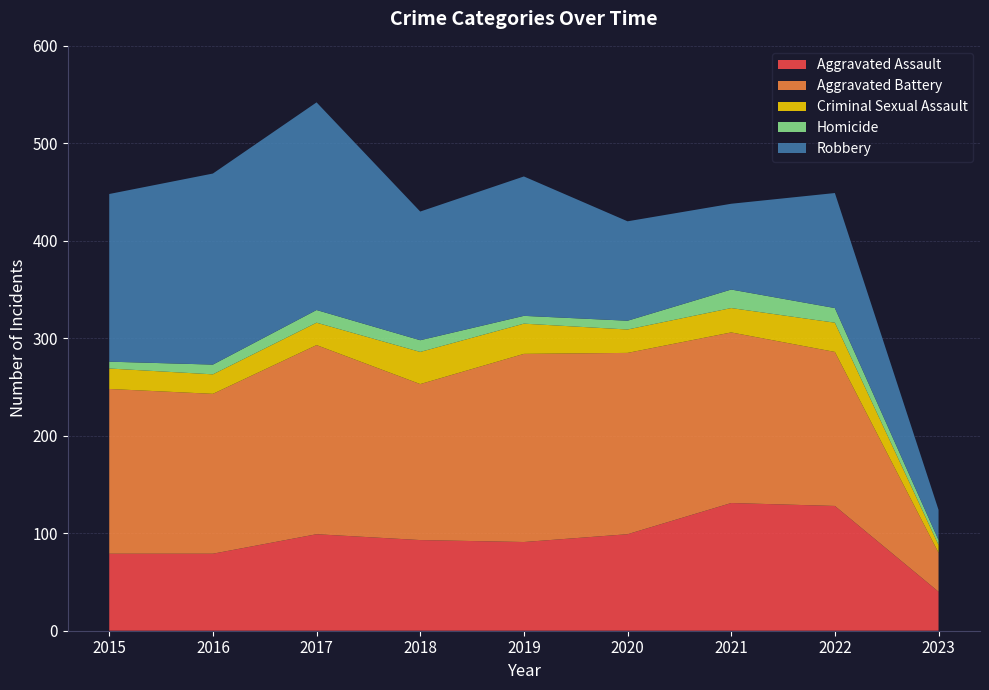

Reading left to right, what are all the values shown in this chart?

Aggravated Assault: 79	79	99	93	91	99	131	128	40
Aggravated Battery: 169	164	194	160	193	186	175	158	40
Criminal Sexual Assault: 21	20	23	33	31	24	25	30	8
Homicide: 7	10	13	12	8	9	19	15	5
Robbery: 172	196	213	132	143	102	88	118	31